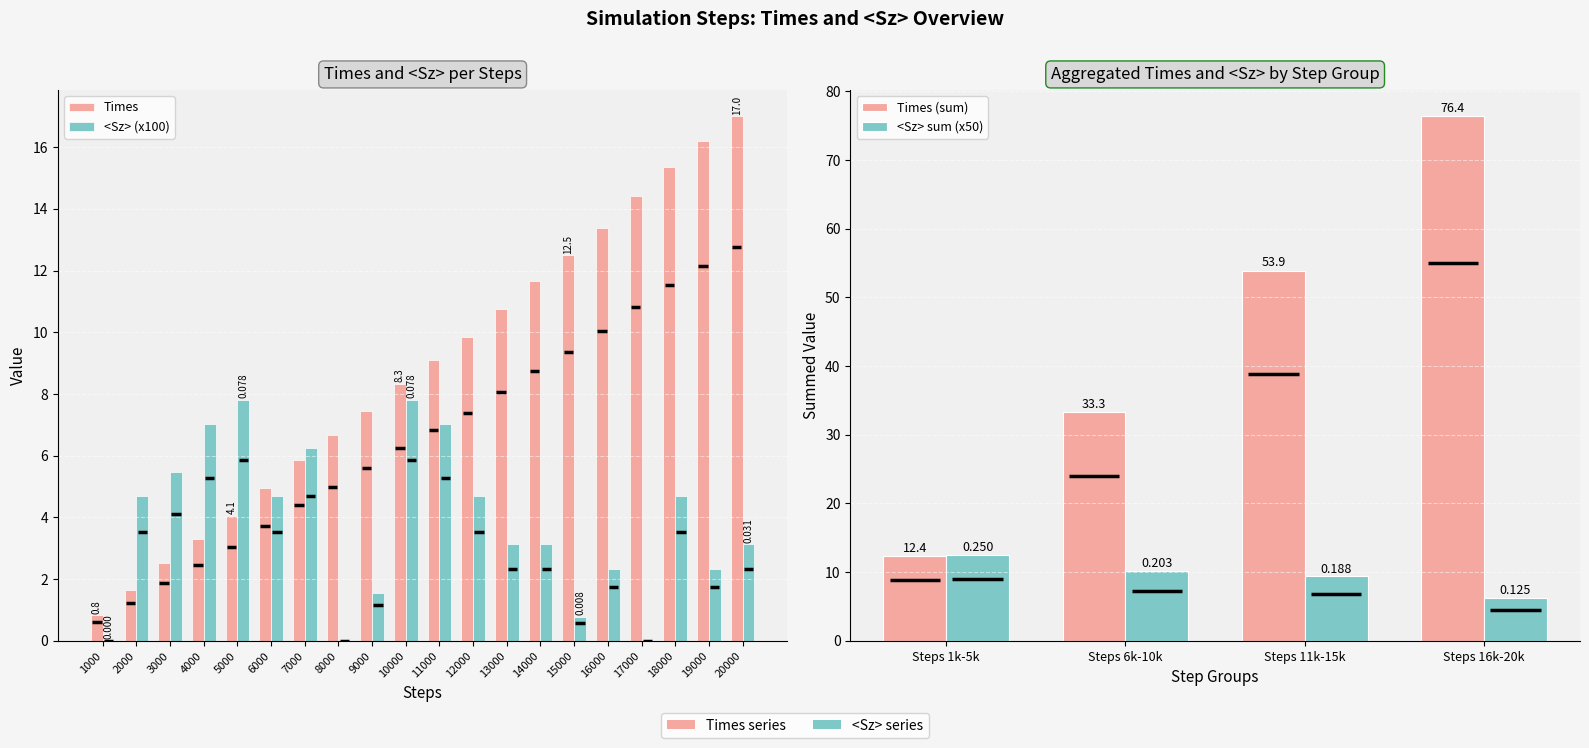

List the labels in order of Steps value, smallest first.

1000, 2000, 3000, 4000, 5000, 6000, 7000, 8000, 9000, 10000, 11000, 12000, 13000, 14000, 15000, 16000, 17000, 18000, 19000, 20000